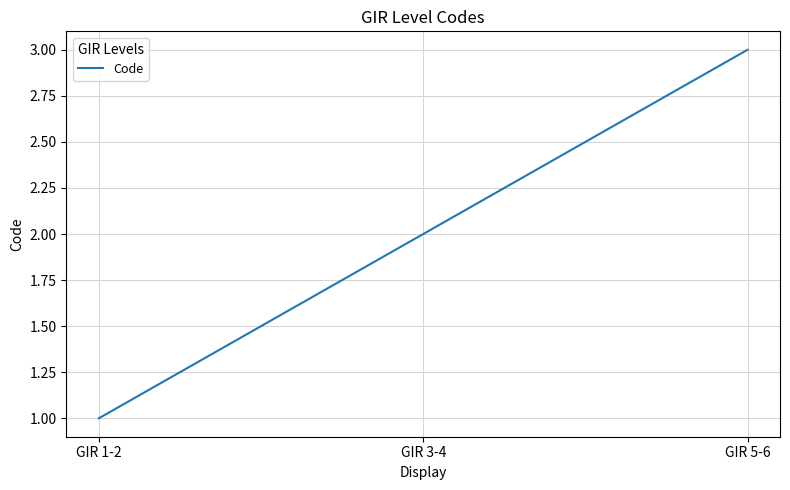

What is the minimum value shown in the chart?

1